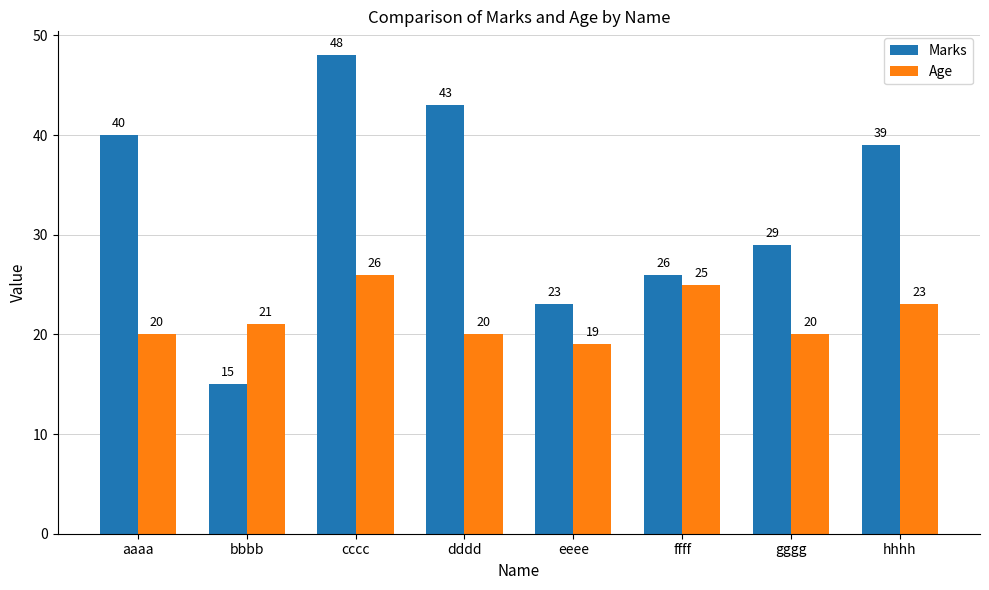

What position from the right is cccc?

6